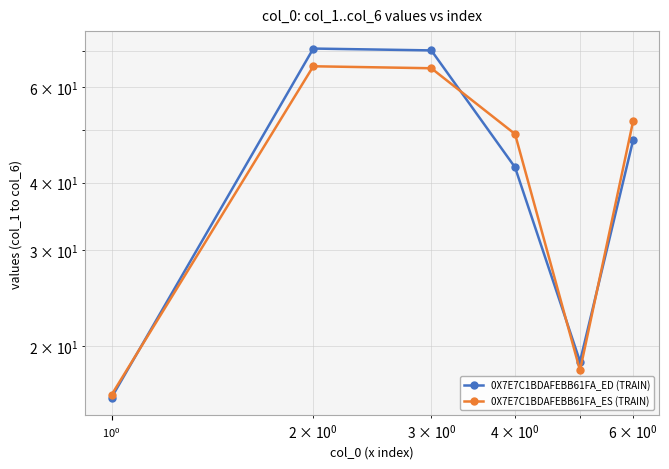

How many intersections are there between 0X7E7C1BDAFEBB61FA_ED (TRAIN) and 0X7E7C1BDAFEBB61FA_ES (TRAIN)?

4